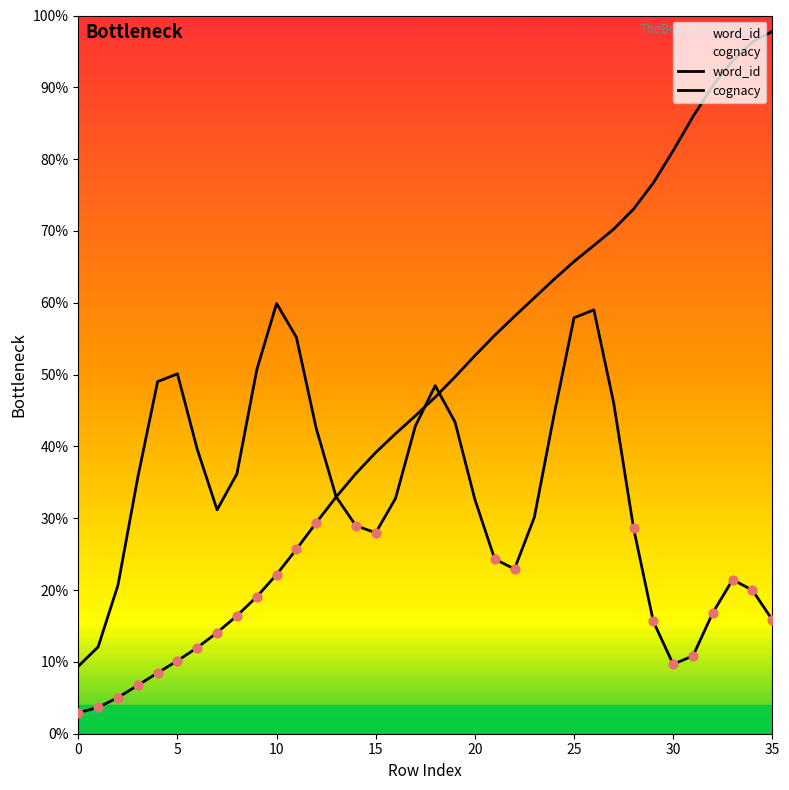

Which series contains the lowest Y value?

word_id